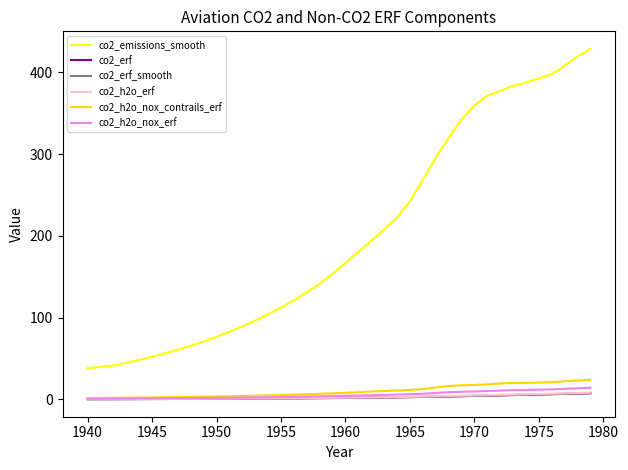

What are all the series names shown in the legend?

co2_emissions_smooth, co2_erf, co2_erf_smooth, co2_h2o_erf, co2_h2o_nox_contrails_erf, co2_h2o_nox_erf